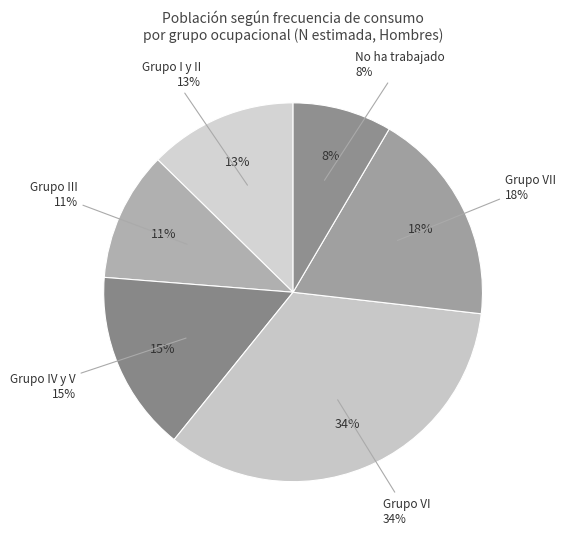

Between Grupo IV y V and Grupo VII, which is larger?

Grupo VII